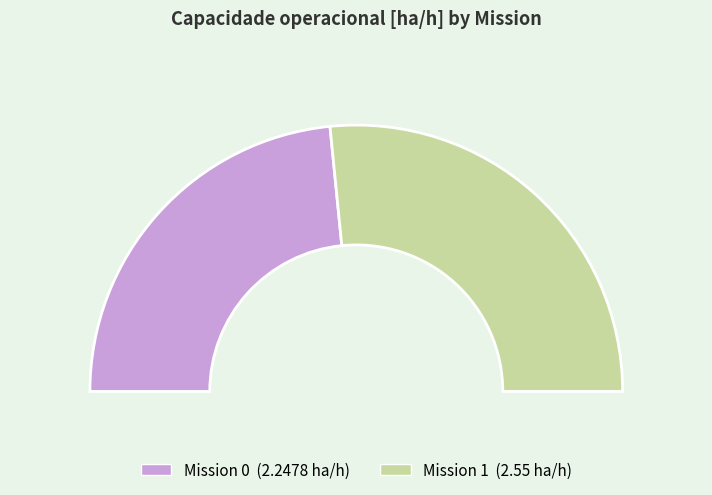

Do 0 and 1 together represent more than half of the pie?

Yes